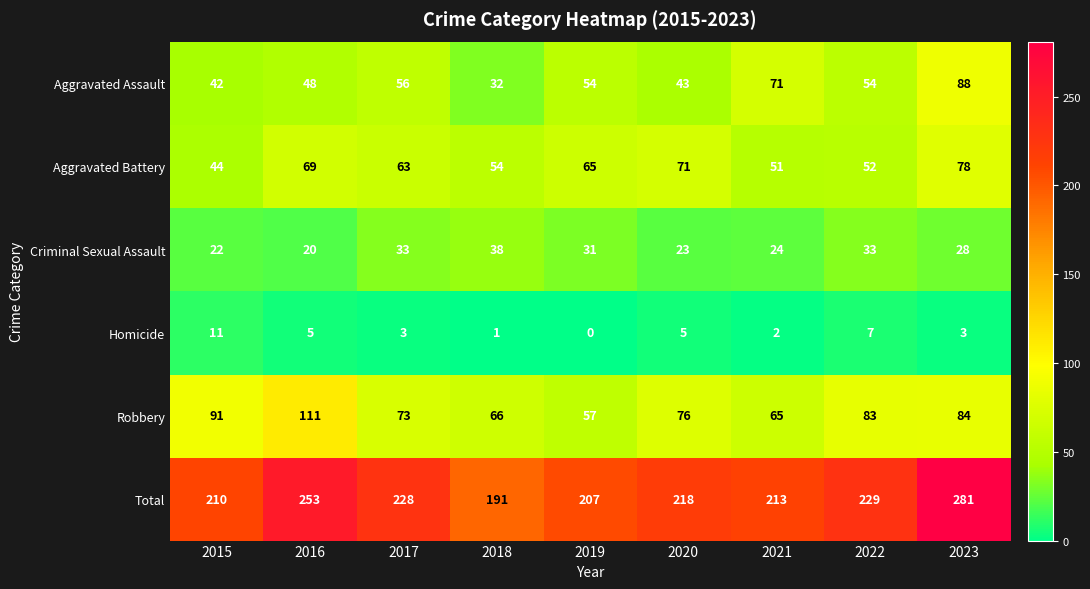

What is the greatest value displayed?

281